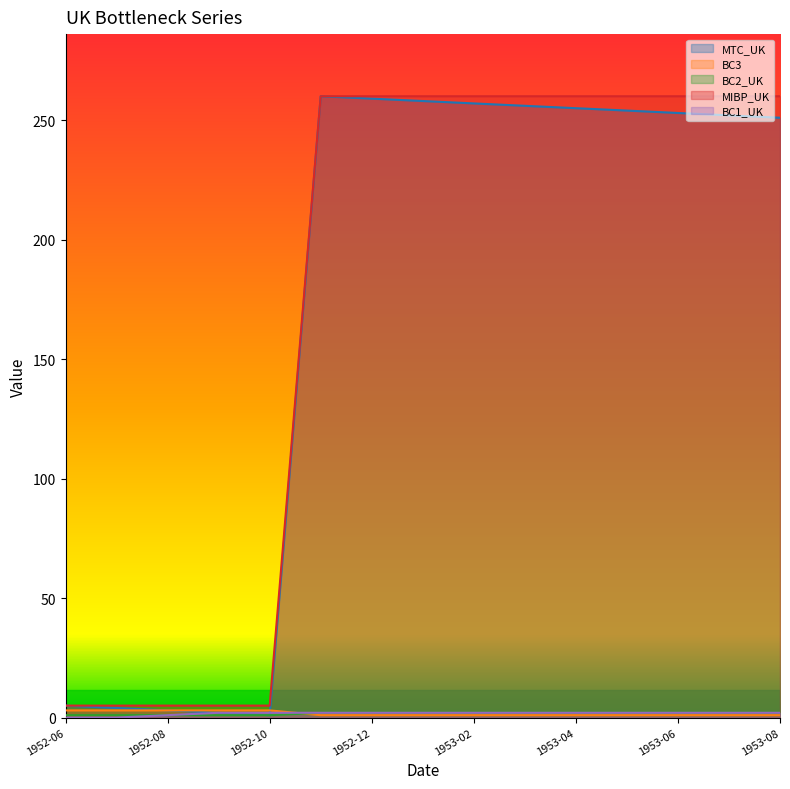

At which label is BC2_UK closest to 1?

1952-06